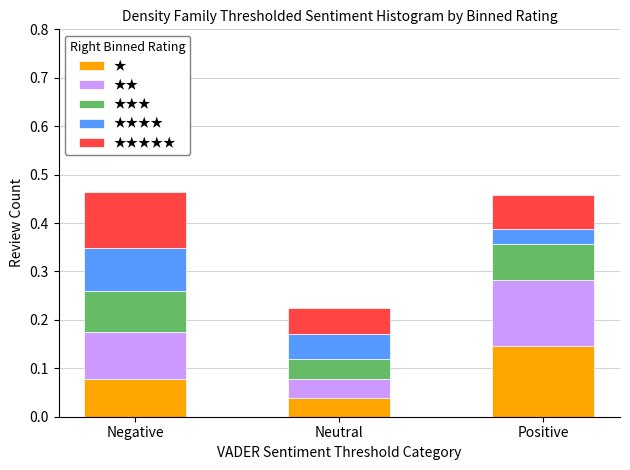

At which label does ★ reach its peak?

Positive